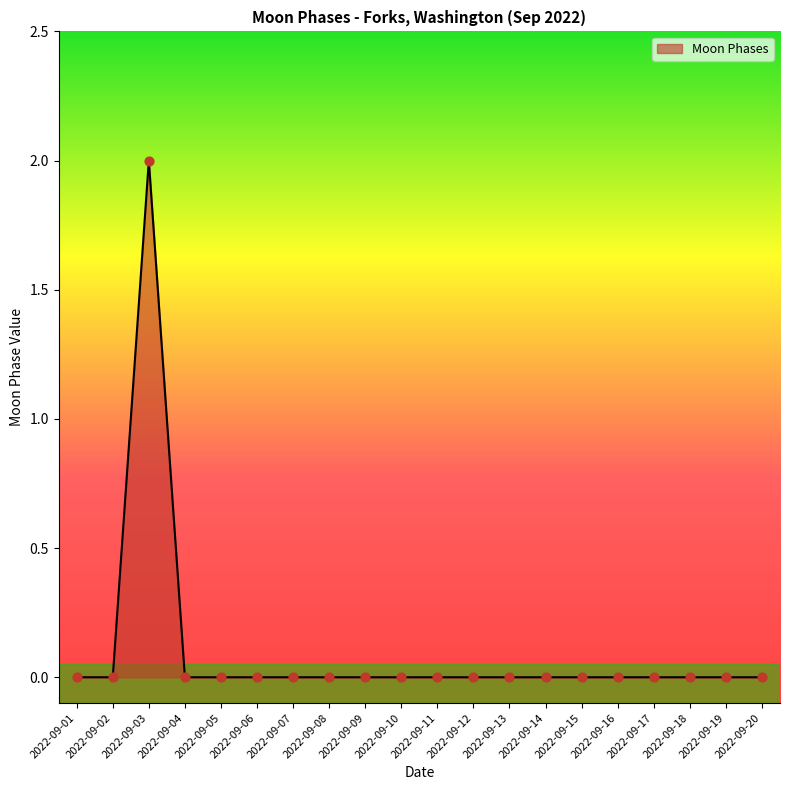

The value at 2022-09-06 is 0. True or false?

True